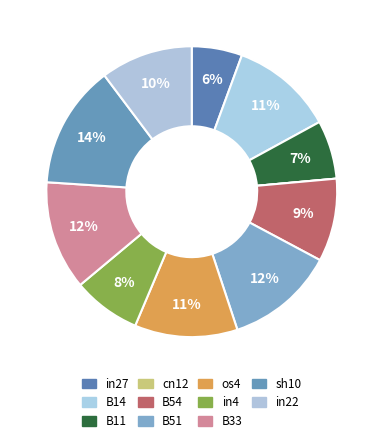

Count the number of slices in the pie.

11